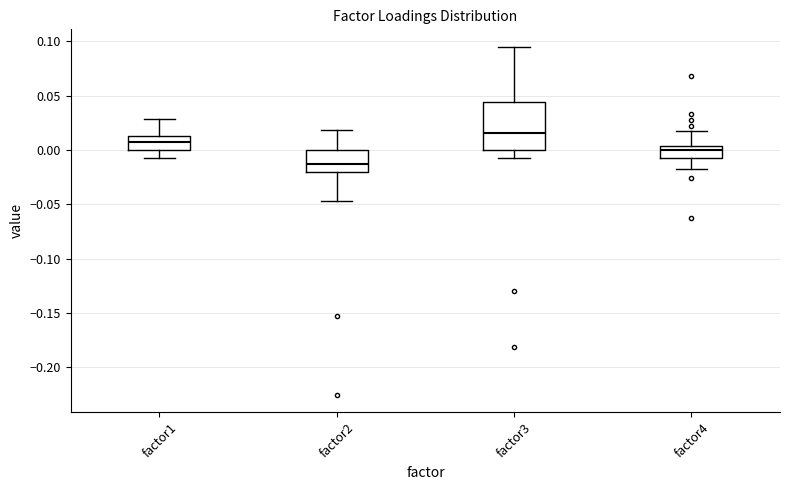

Where is the lower edge of the box for factor1 on the y-axis? The values are not printed on the chart, so give them approximately, as read against the axis.

0.000